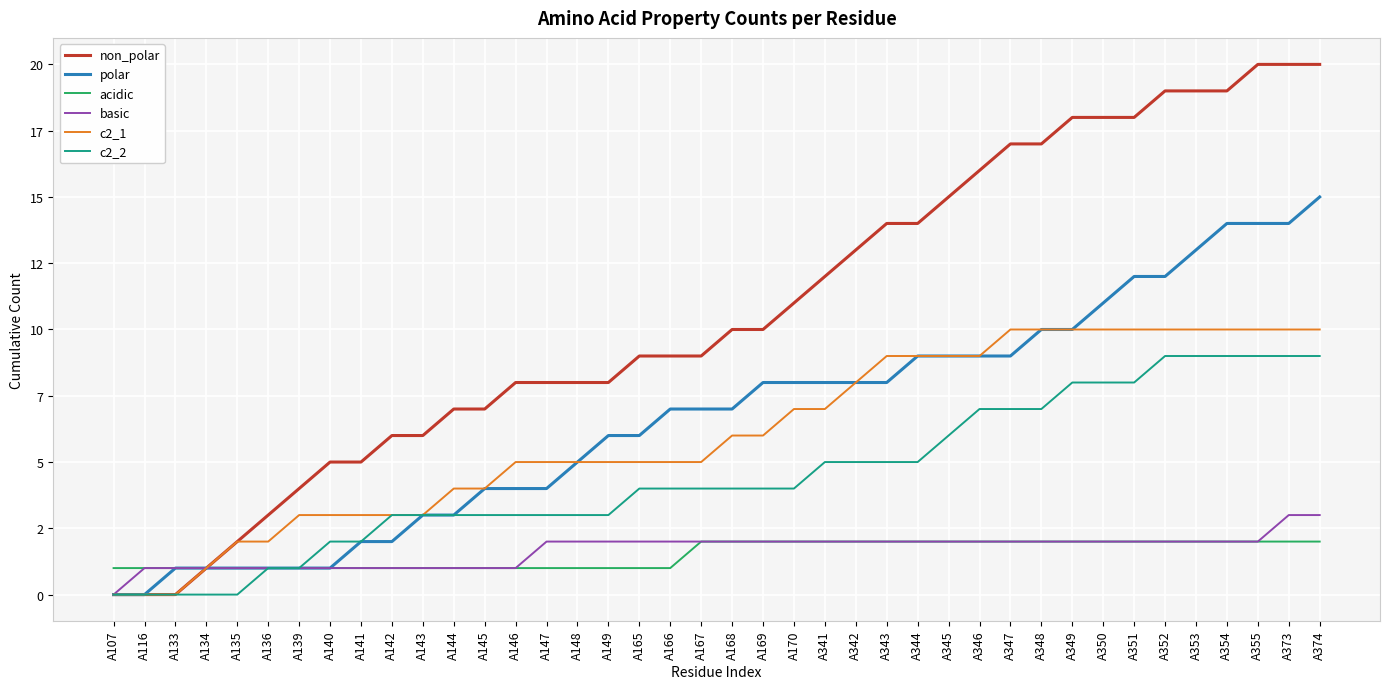

Between A116 and A374, which is larger?

A374